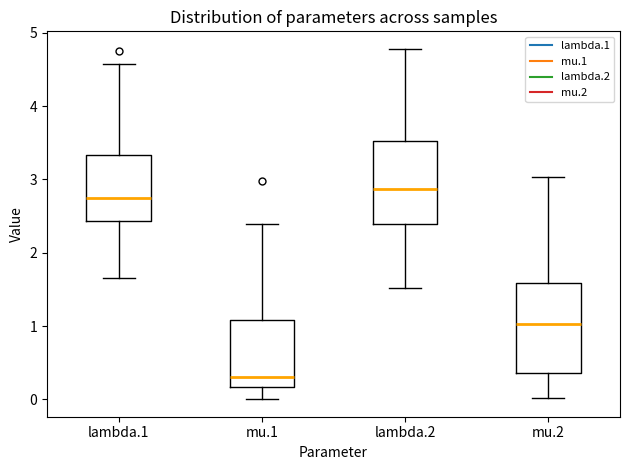

Reading left to right, transcribe this box plot: for each box, give where its median line is, the range the box spans, and where its two whiskers end, as read against the y-axis. The values are not printed on the chart, so give them approximately, as read against the axis.

lambda.1: median 2.7, box 2.4 to 3.3, whiskers 1.7 to 4.6
mu.1: median 0.3, box 0.2 to 1.1, whiskers 0.0 to 2.4
lambda.2: median 2.9, box 2.4 to 3.5, whiskers 1.5 to 4.8
mu.2: median 1.0, box 0.4 to 1.6, whiskers 0.0 to 3.0